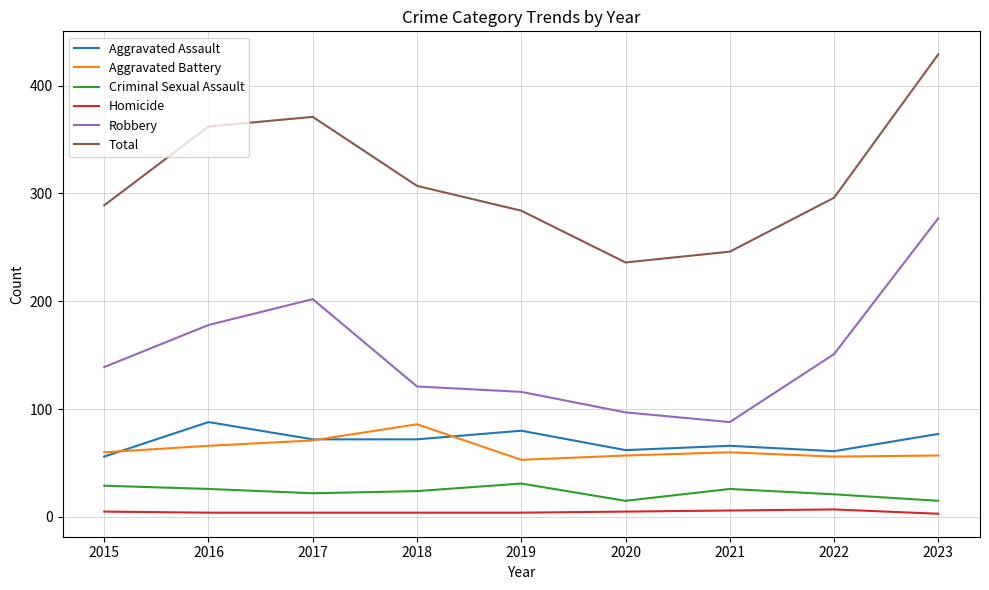

Is it true that Total equals 307 at 2018?

True